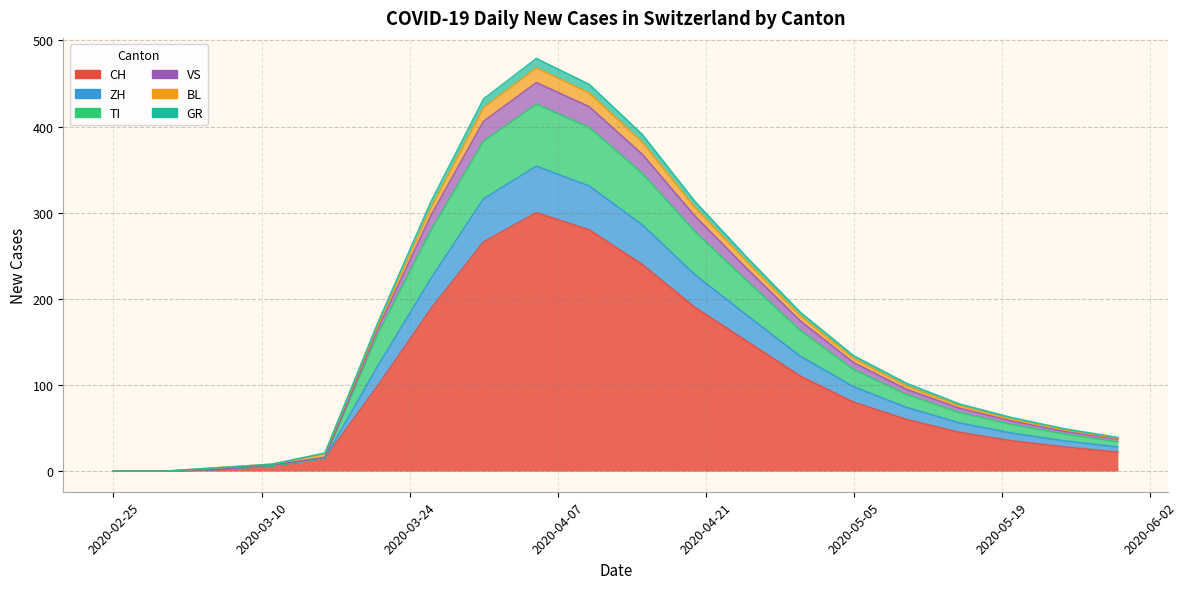

How many interior local peaks does the GR series have?

1